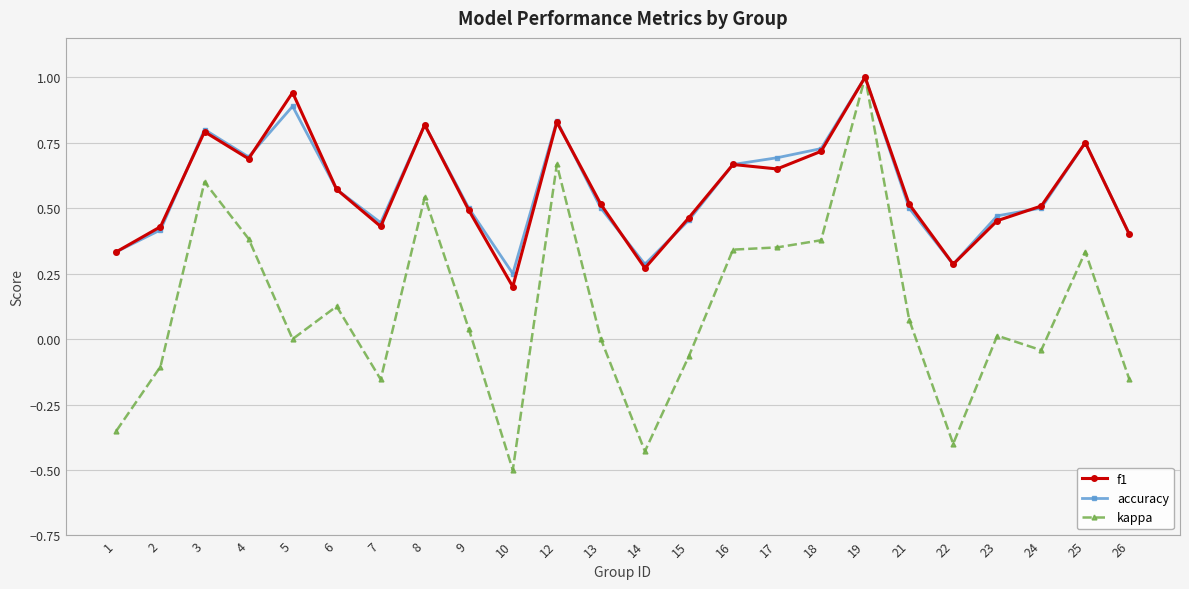

Is the value of f1 at 9 greater than the value of accuracy at 22?

Yes